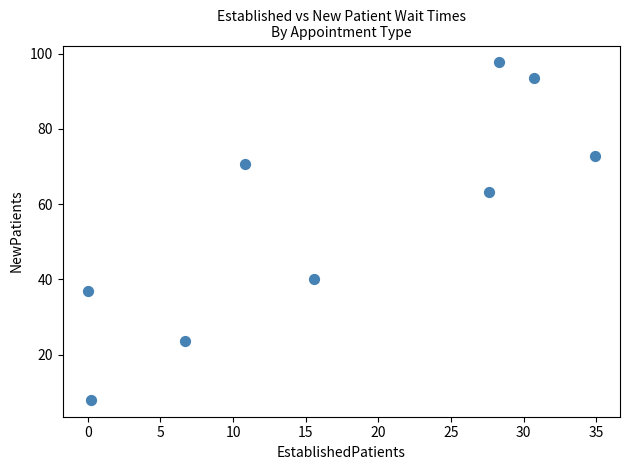

What is the average X value?

17.2